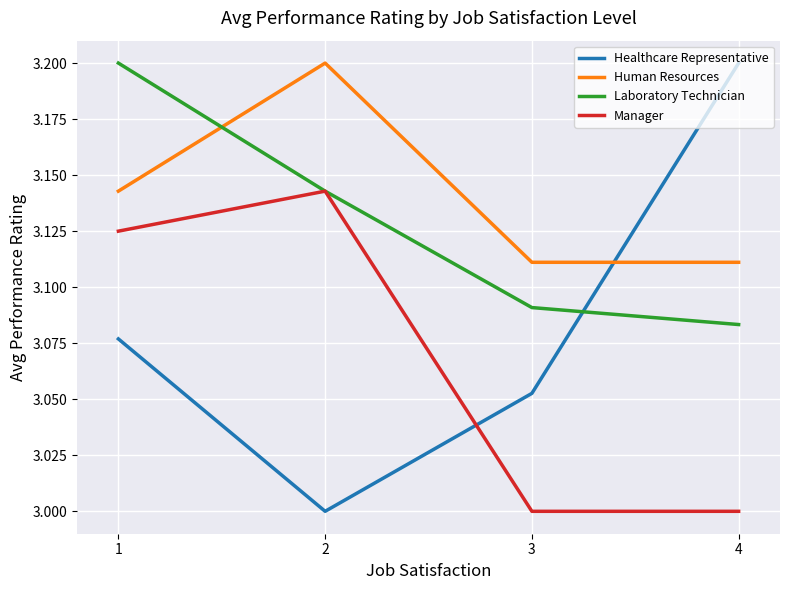

What is the total value across all series at 1?

12.5